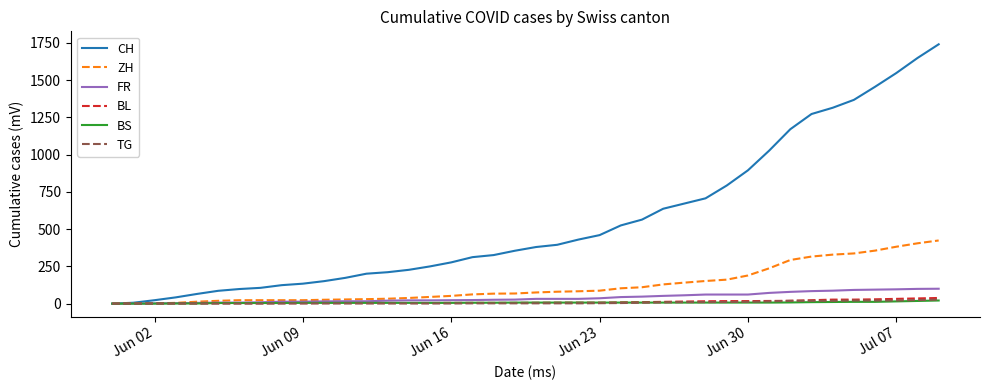

What is the sum of all BS values?

268